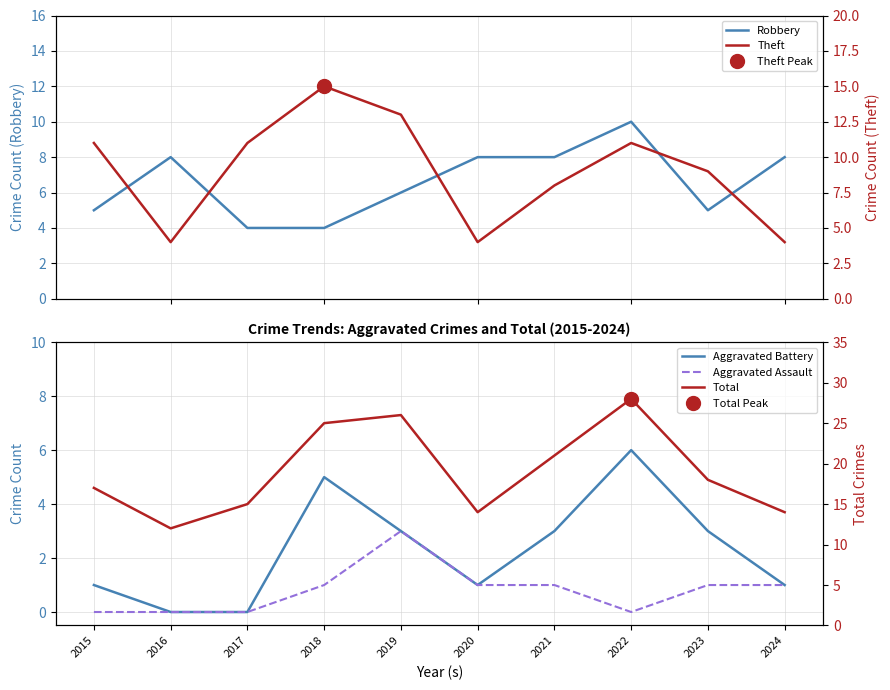

Reading left to right, extract all data points from this chart.

Robbery: 2015=5	2016=8	2017=4	2018=4	2019=6	2020=8	2021=8	2022=10	2023=5	2024=8
Aggravated Battery: 2015=1	2016=0	2017=0	2018=5	2019=3	2020=1	2021=3	2022=6	2023=3	2024=1
Aggravated Assault: 2015=0	2016=0	2017=0	2018=1	2019=3	2020=1	2021=1	2022=0	2023=1	2024=1
Theft: 2015=11	2016=4	2017=11	2018=15	2019=13	2020=4	2021=8	2022=11	2023=9	2024=4
Total: 2015=17	2016=12	2017=15	2018=25	2019=26	2020=14	2021=21	2022=28	2023=18	2024=14